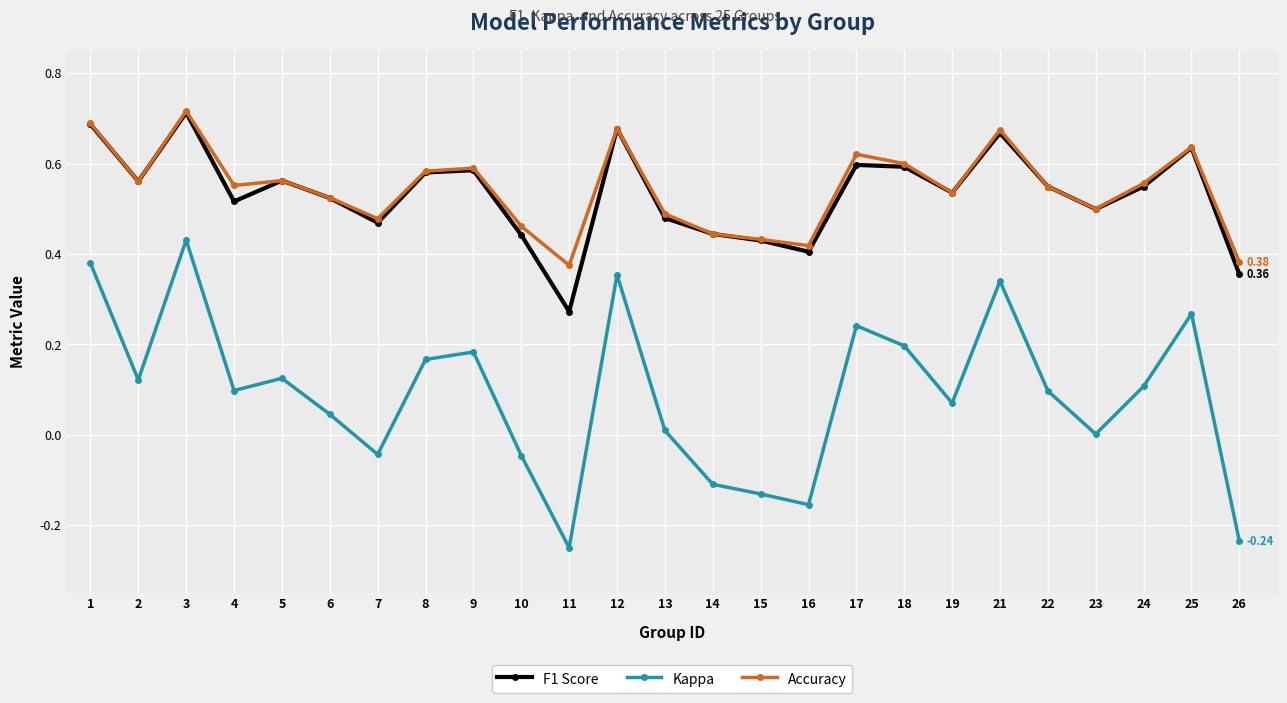

Which series has the largest range (max minus min)?

Kappa